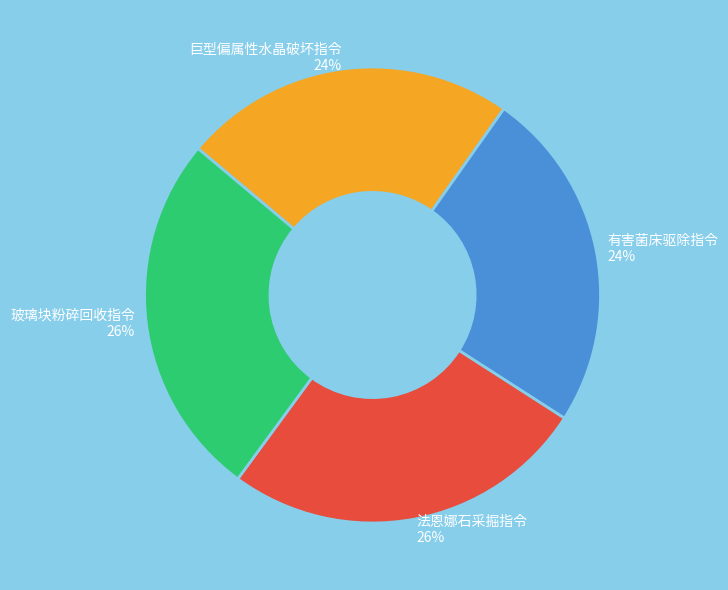

How many slices are in this pie chart?

4